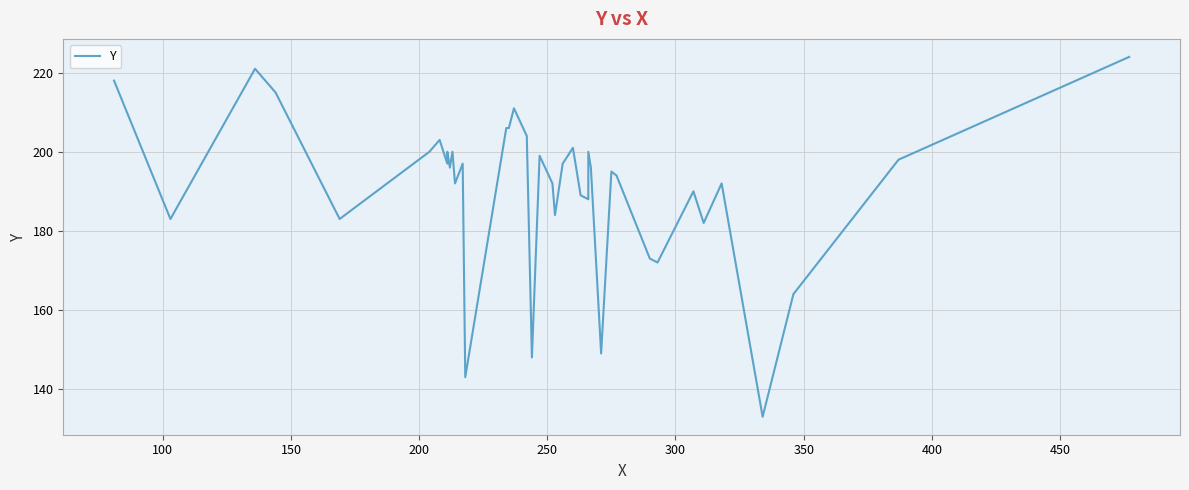

How many values are below 196?

19